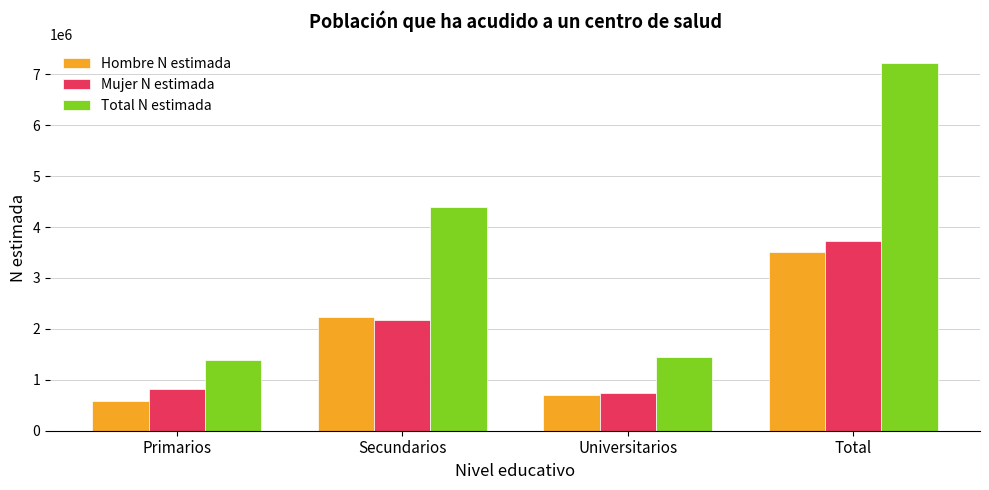

The Total N estimada series shows 2449846 at Universitarios. True or false?

False